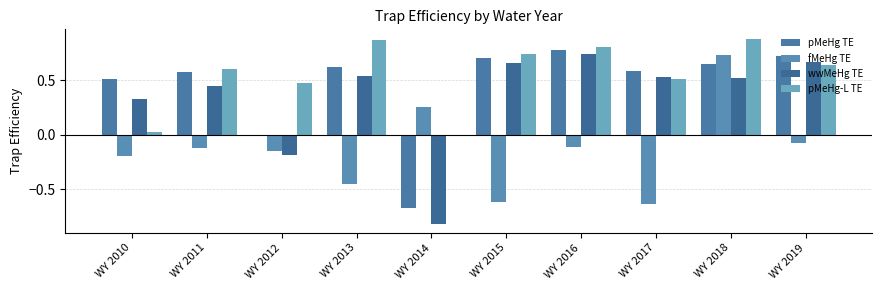

Which has a higher value, WY 2016 or WY 2019?

WY 2016